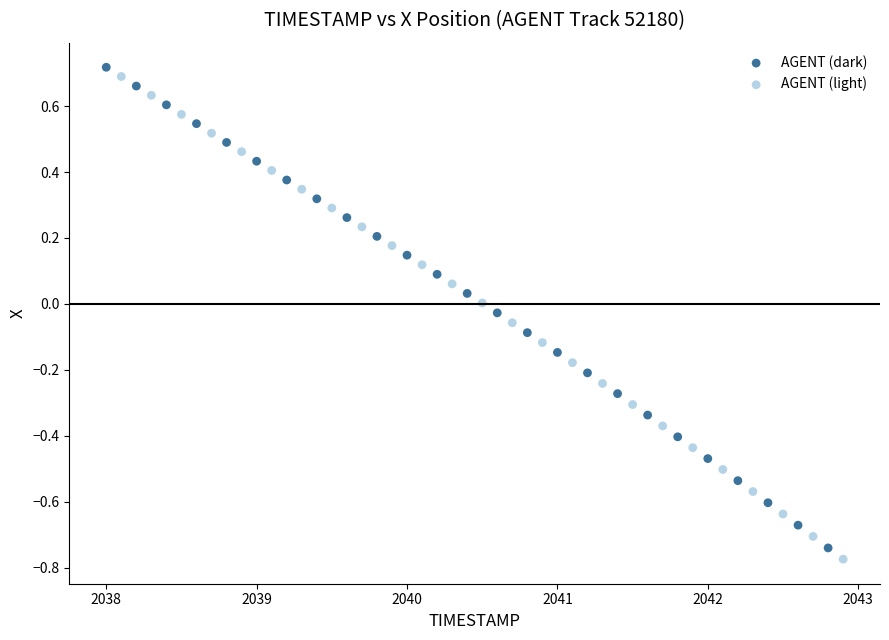

Which series has the widest spread of Y values?

AGENT (light)